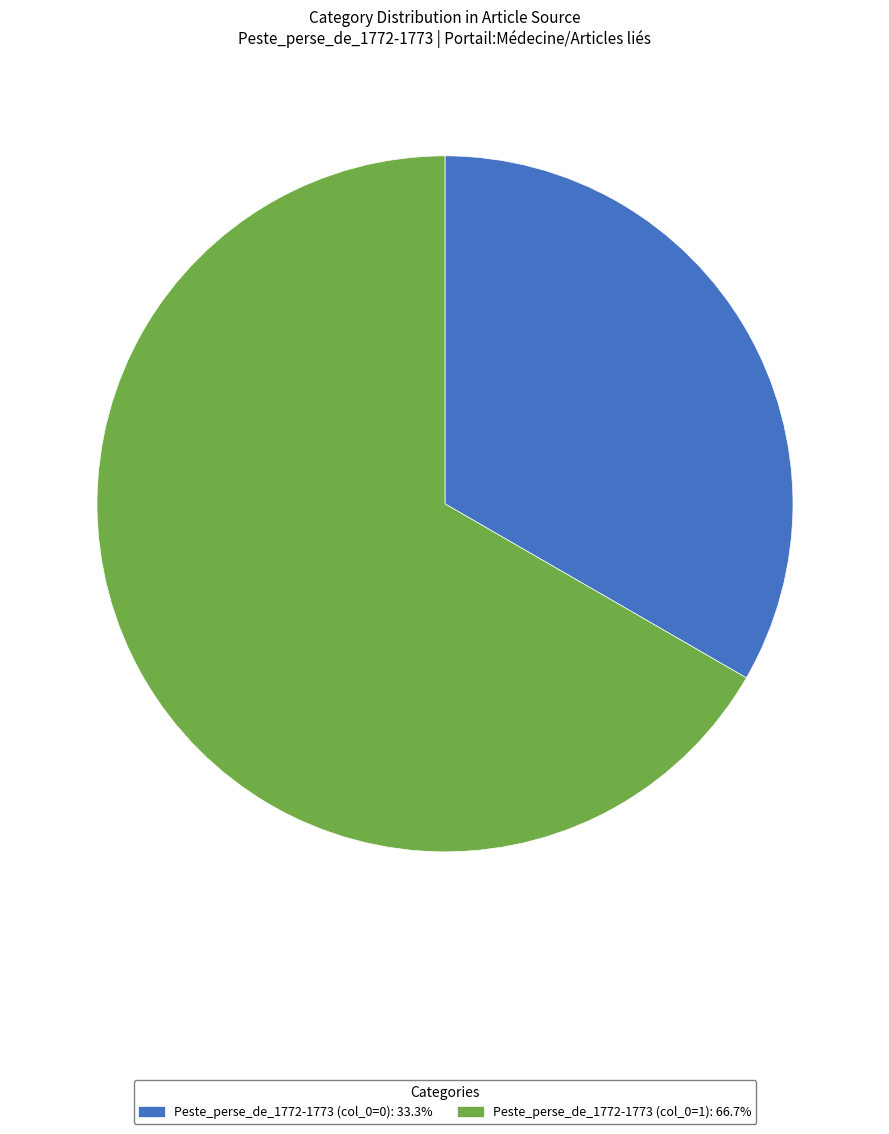

Is there a majority slice in this chart?

Yes